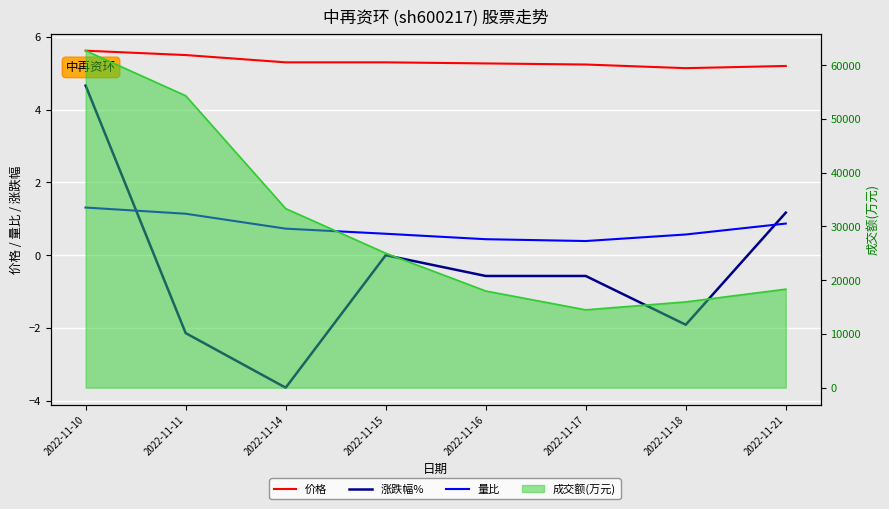

Count the 量比 values in the range 0 to 1.

6